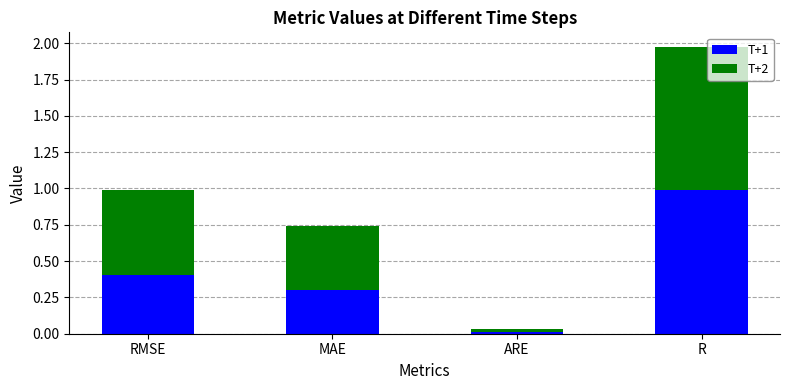

List the labels in order of T+1 value, smallest first.

ARE, MAE, RMSE, R